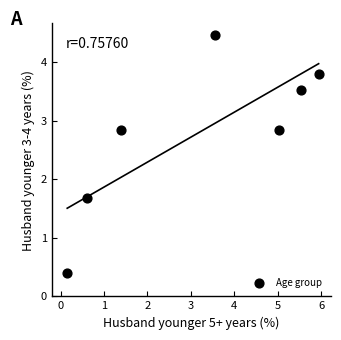

What is the range of Y values (max minus min)?

4.1